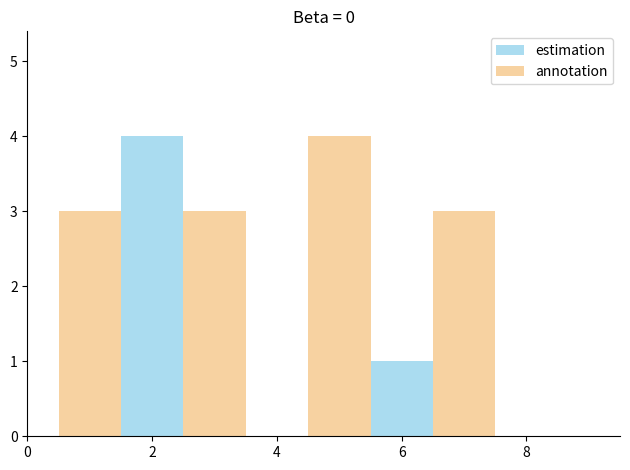

How many distinct data groups are displayed?

2